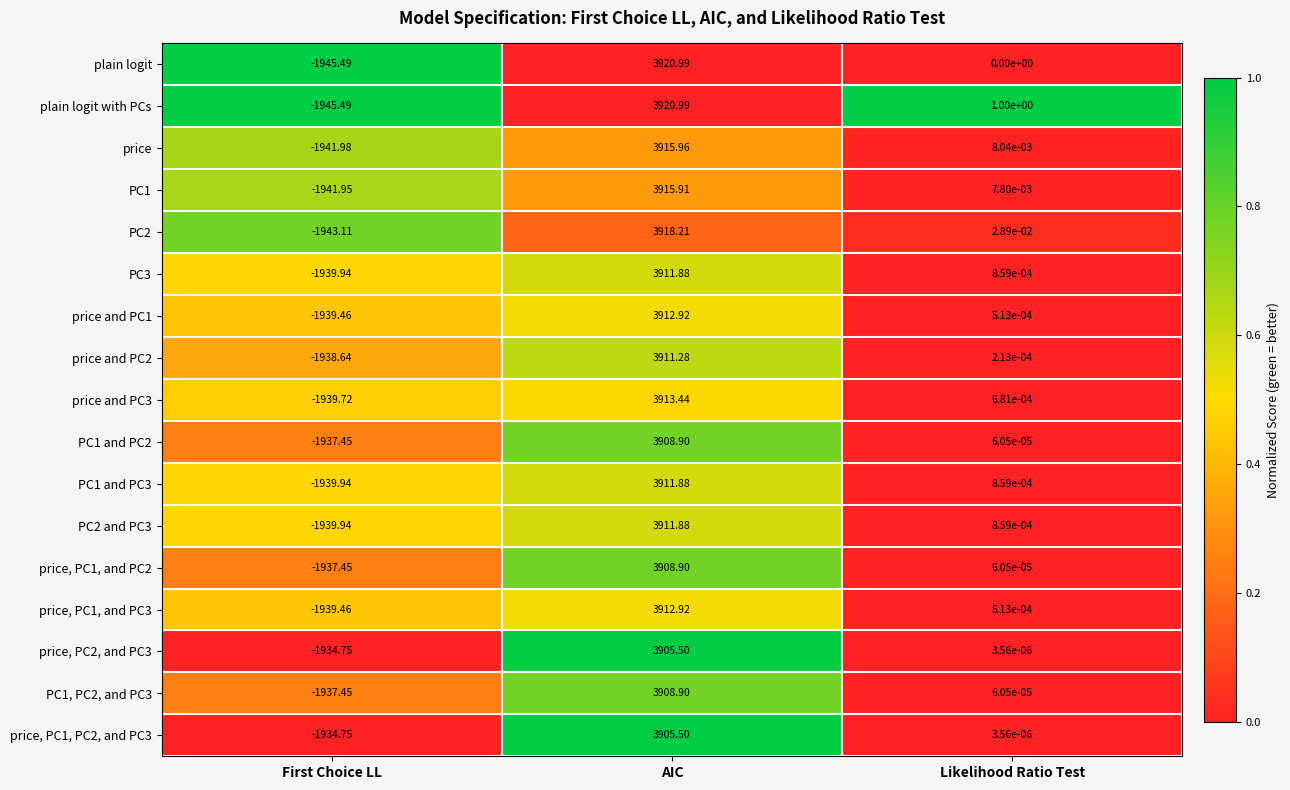

Is the value of price and PC2 at First Choice LL greater than the value of price, PC1, PC2, and PC3 at First Choice LL?

No